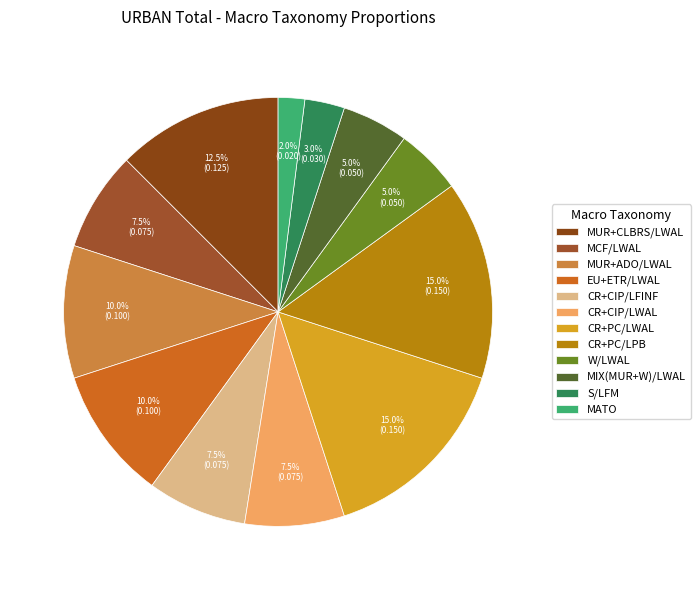

Count the number of slices in the pie.

12